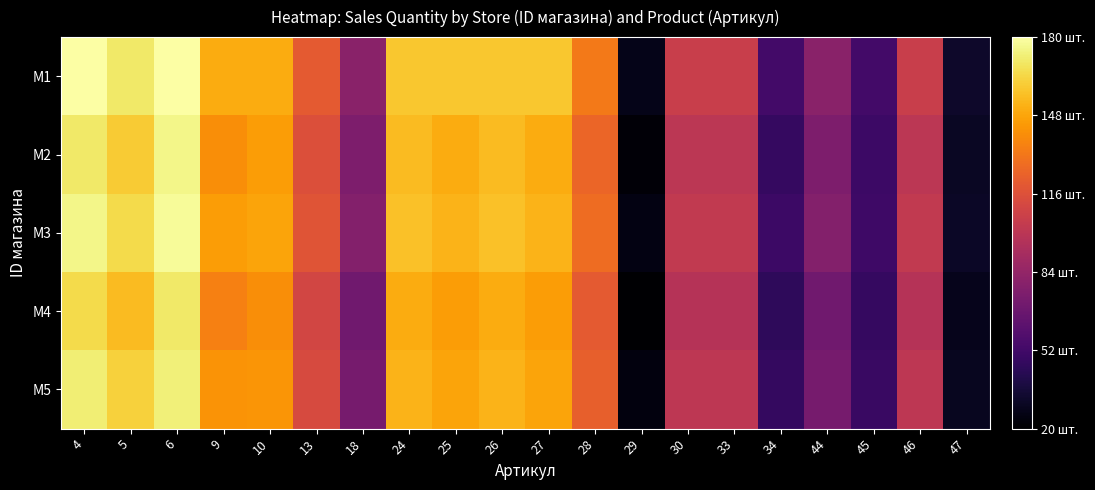

Which label corresponds to the smallest value in the chart?

29